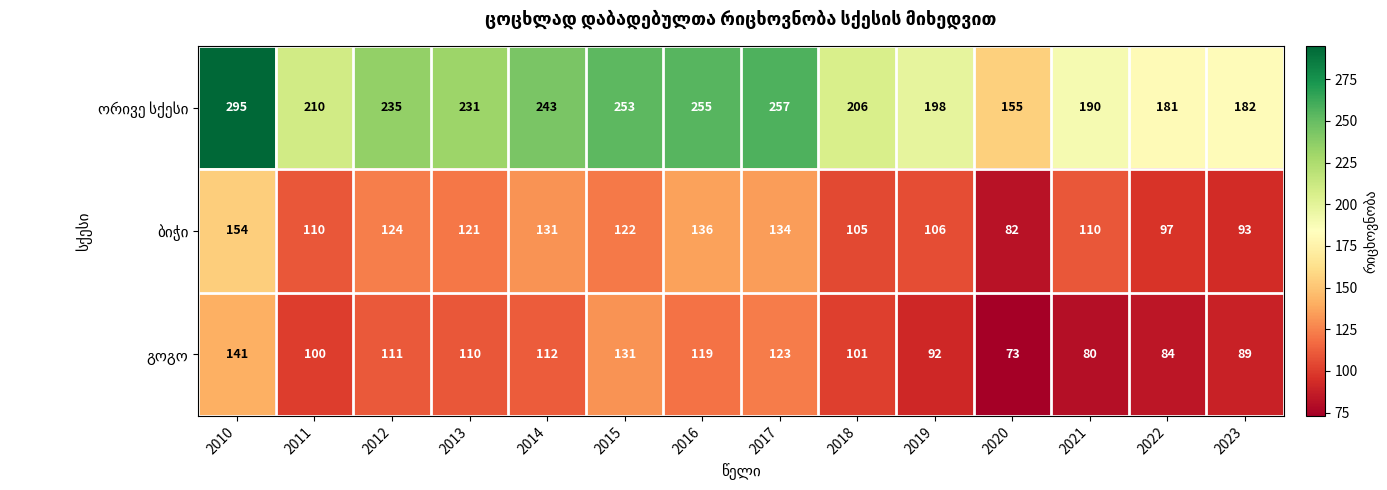

How many data points does each series have?

14